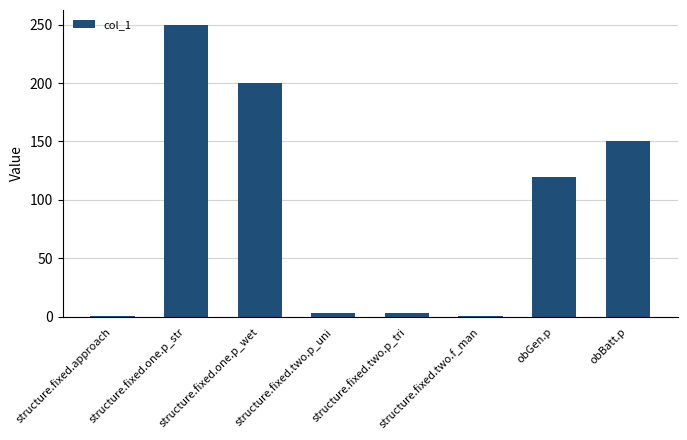

Is it true that the value at obGen.p is 156.3?

False